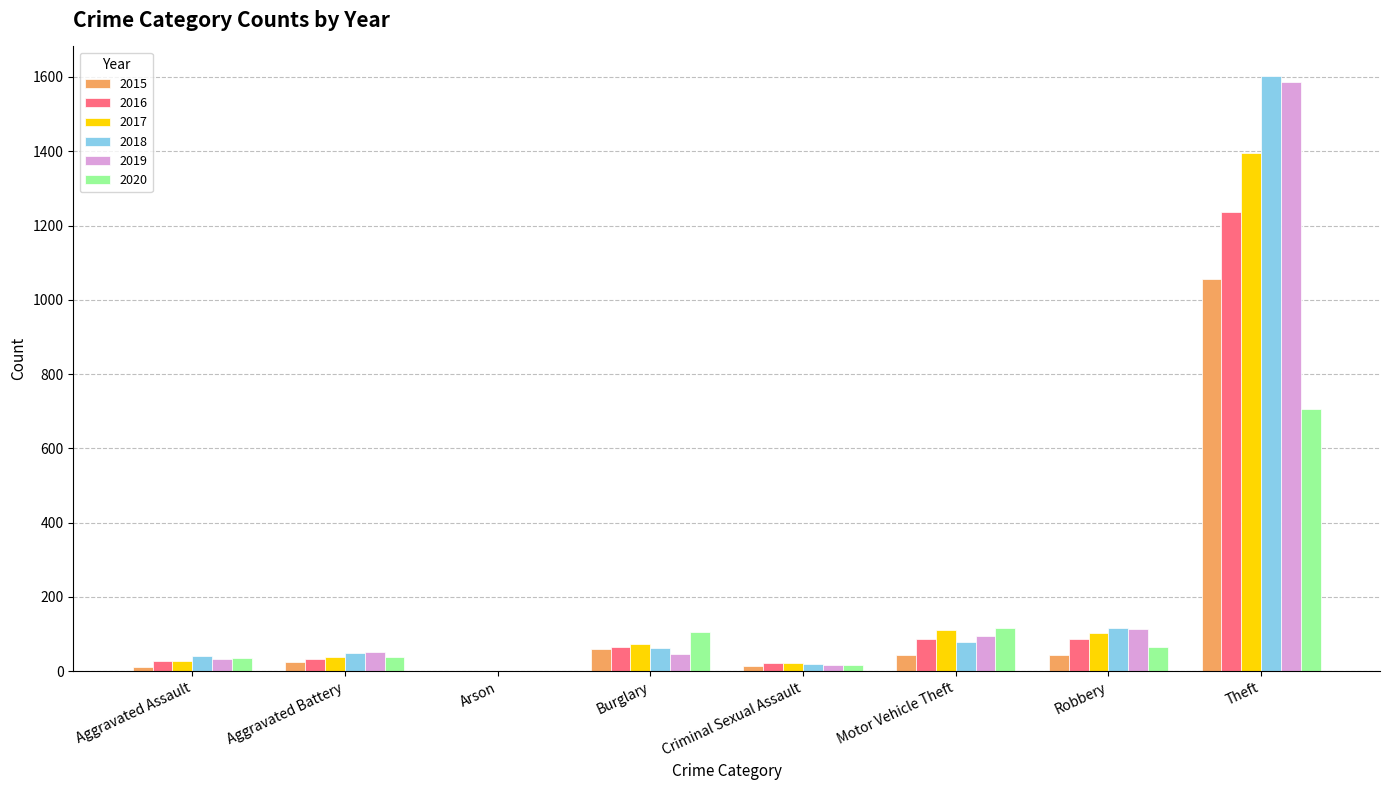

What is the maximum value shown in the chart?

1602